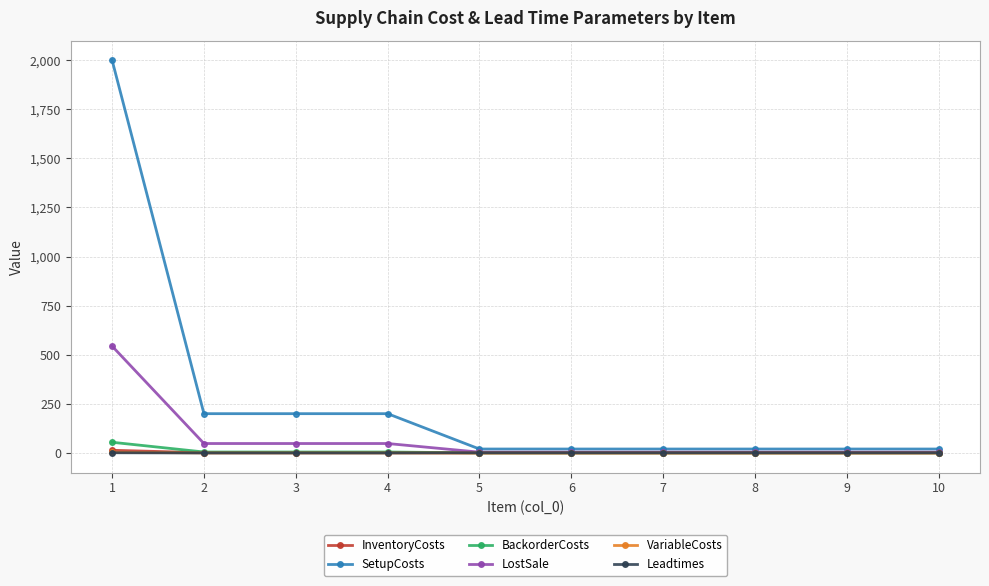

What is the maximum value for LostSale?

544.0